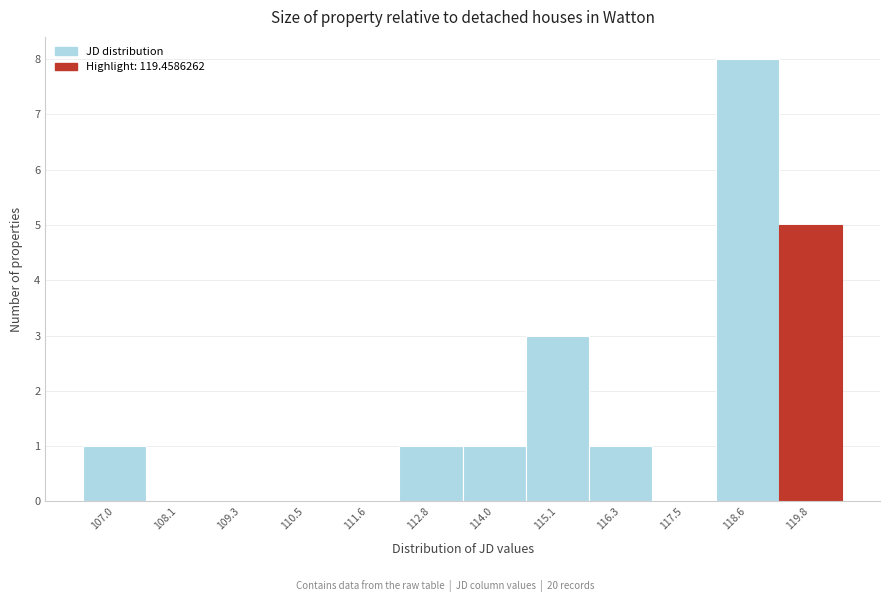

Reading left to right, list every bar in this chart as the range it spans on the x-axis followed by its height. Neither the bar edges nor the heights are printed on the chart, so give them approximately, as read against the axes.

106.4 to 107.6: 1
107.6 to 108.8: 0
108.8 to 109.8: 0
109.8 to 111.0: 0
111.0 to 112.2: 0
112.2 to 113.4: 1
113.4 to 114.6: 1
114.6 to 115.8: 3
115.8 to 116.8: 1
116.8 to 118.0: 0
118.0 to 119.2: 8
119.2 to 120.4: 5